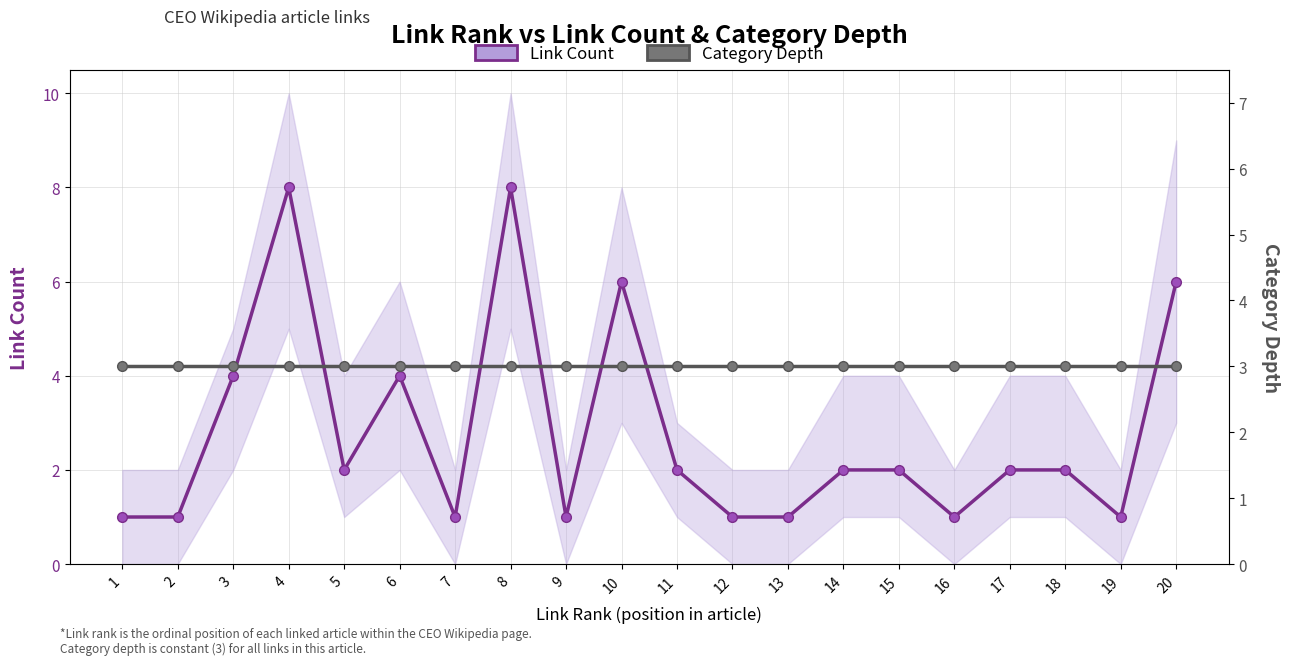

What is the highest value of the Category Depth series?

3